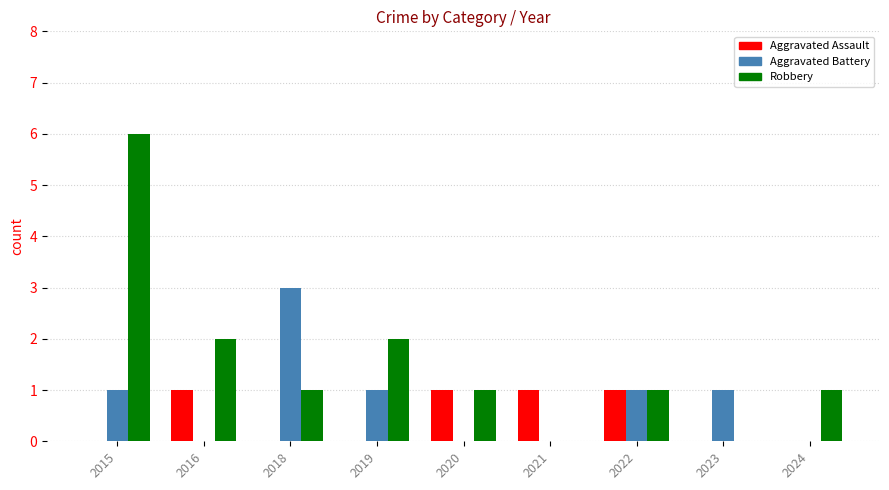

Is it true that Aggravated Battery equals 5 at 2018?

False